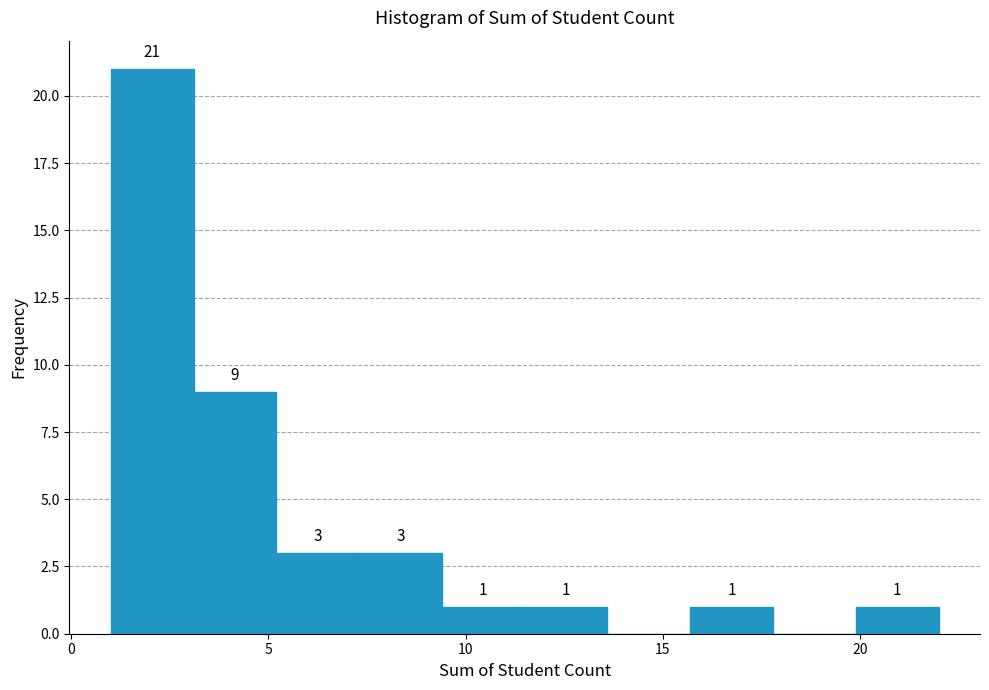

Which range on the x-axis has the tallest bar?

1.0 to 3.1